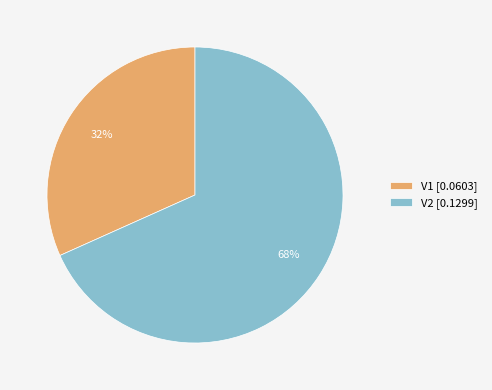

To the nearest percent, what percentage of the pie is V2?

68%